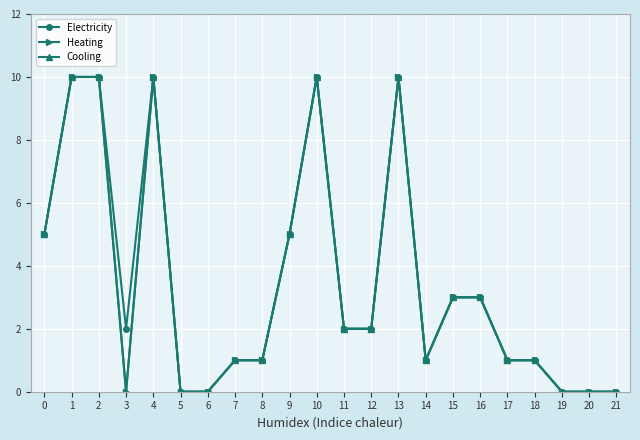

Is this an area chart (filled region under the line)?

No